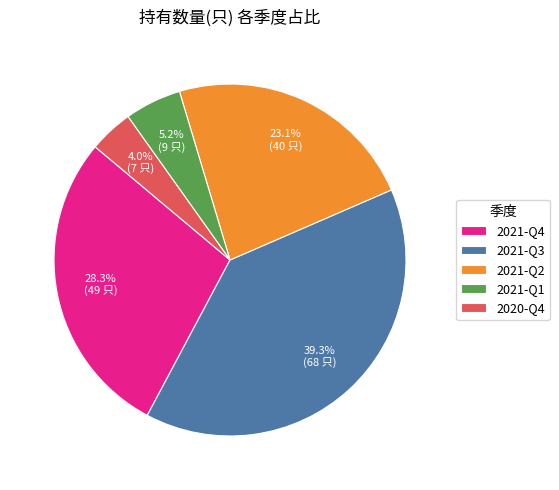

Which slice is the largest?

2021-Q3